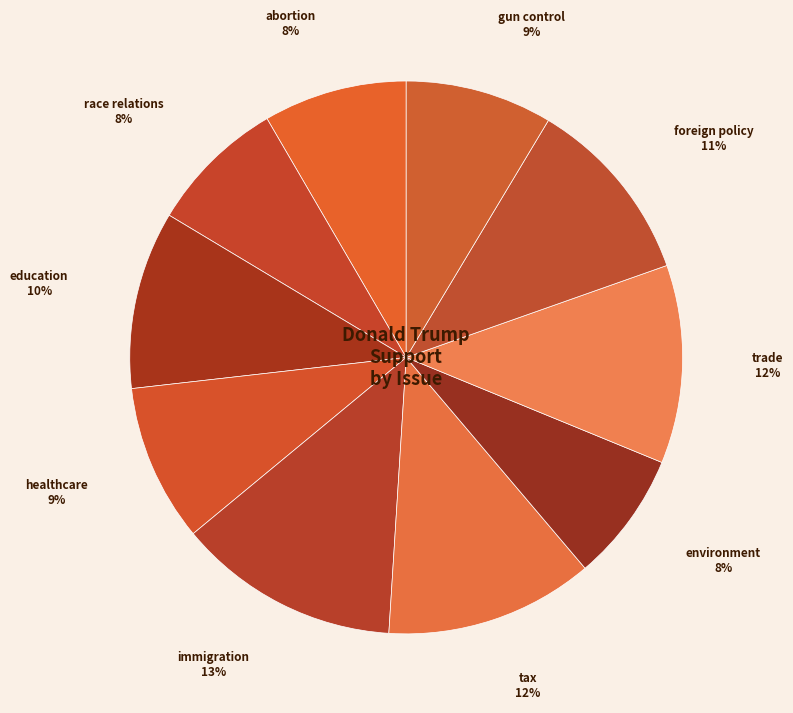

True or false: gun control accounts for 9% of the total.

True